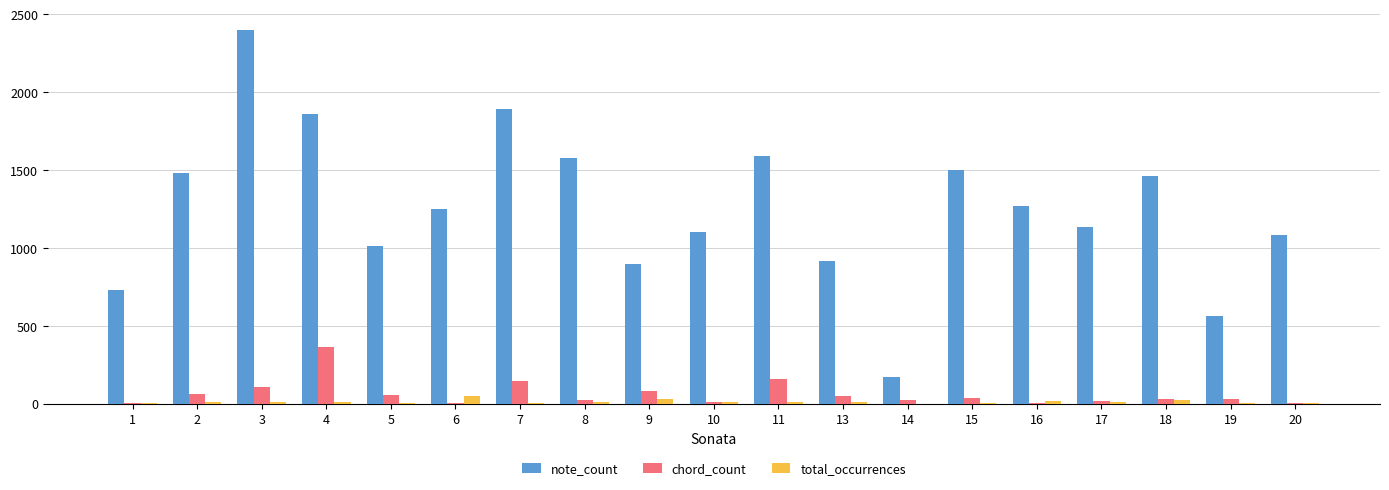

How many data points does each series have?

19